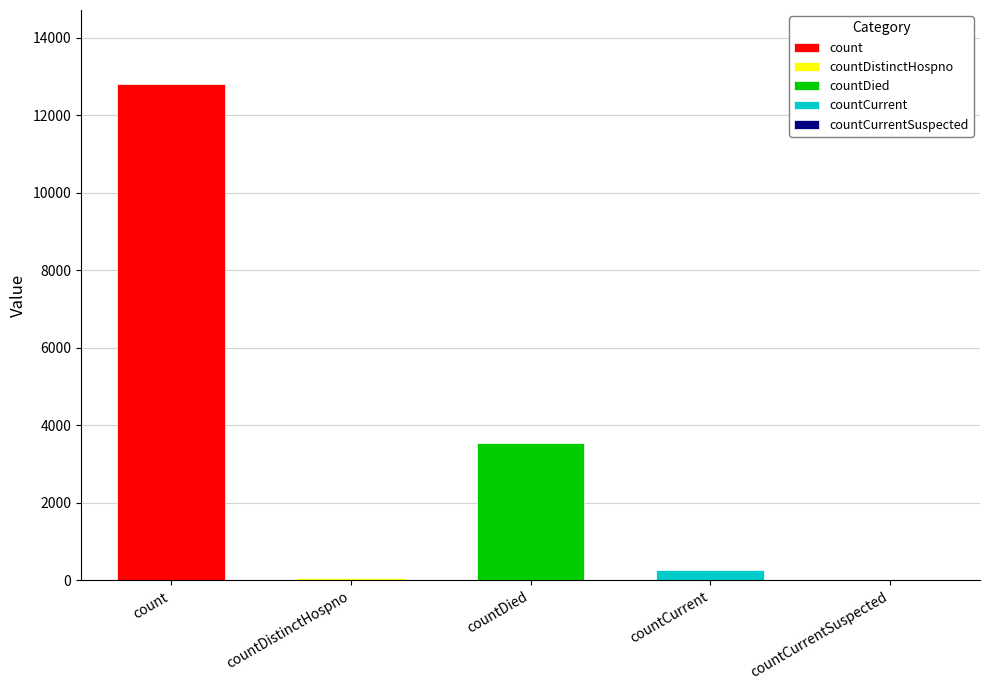

Which category has the lowest value across all series?

countCurrentSuspected